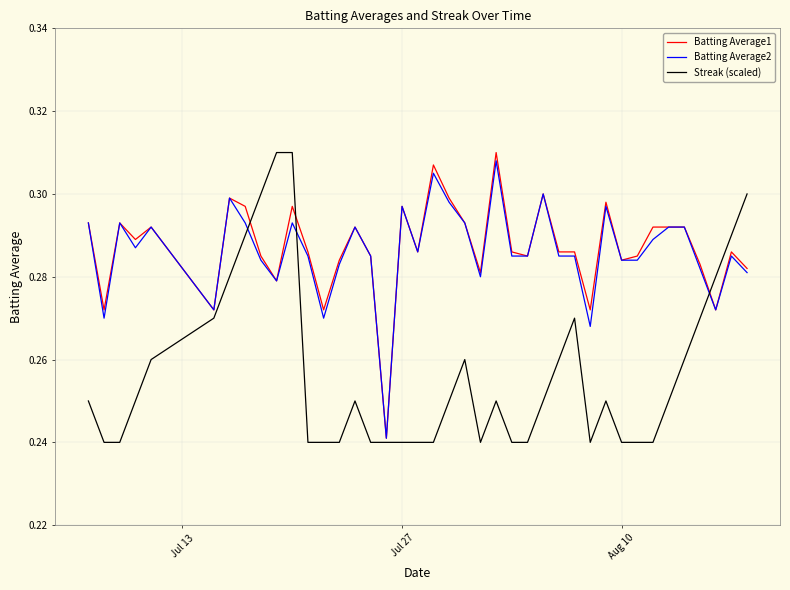

What are all the series names shown in the legend?

Batting Average1, Batting Average2, Streak (scaled)